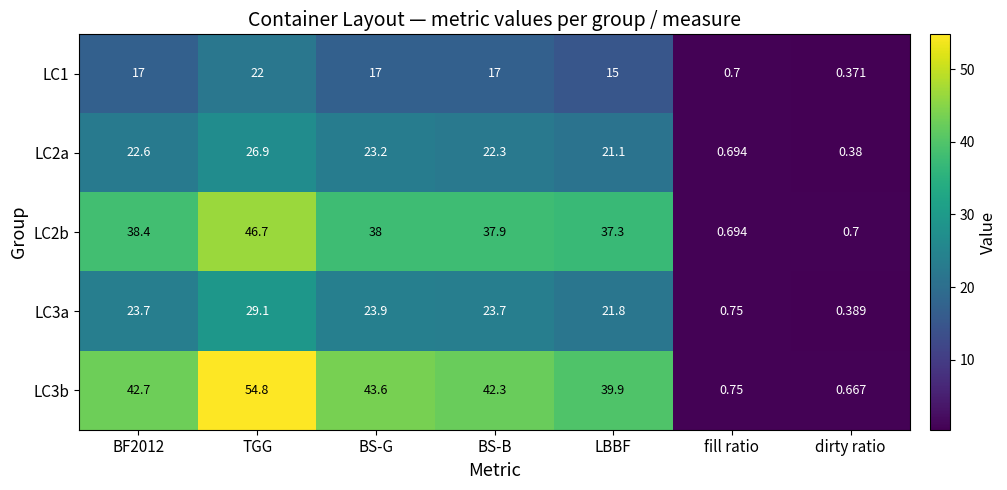

Where is LC3b nearest to the value 27?

LBBF